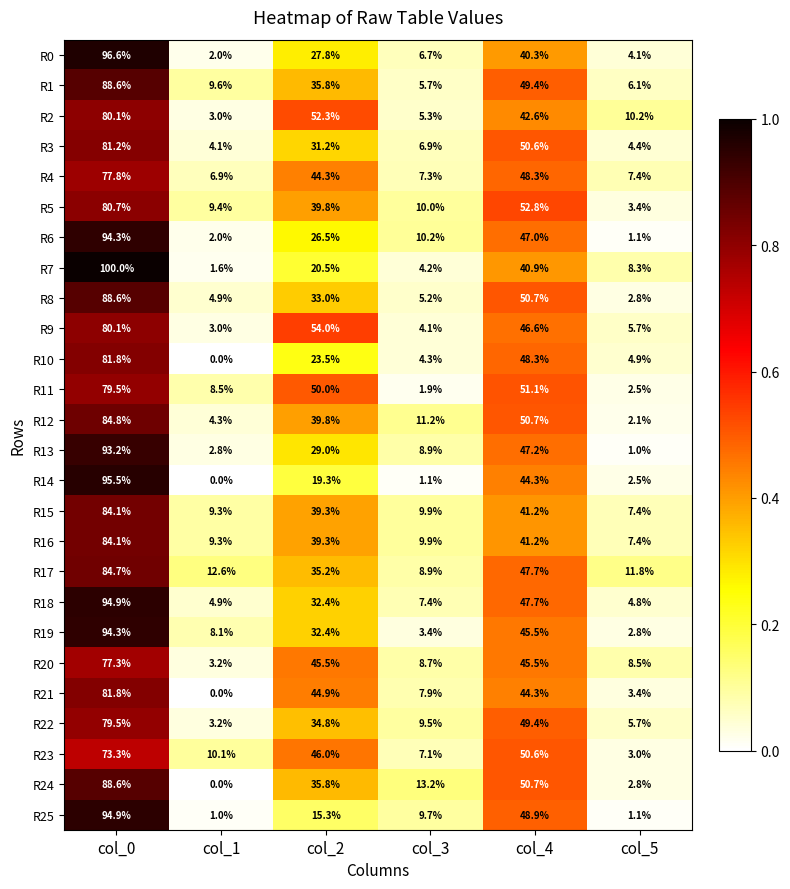

Rank the categories by R13 value from highest to lowest.

col_0, col_4, col_2, col_3, col_1, col_5